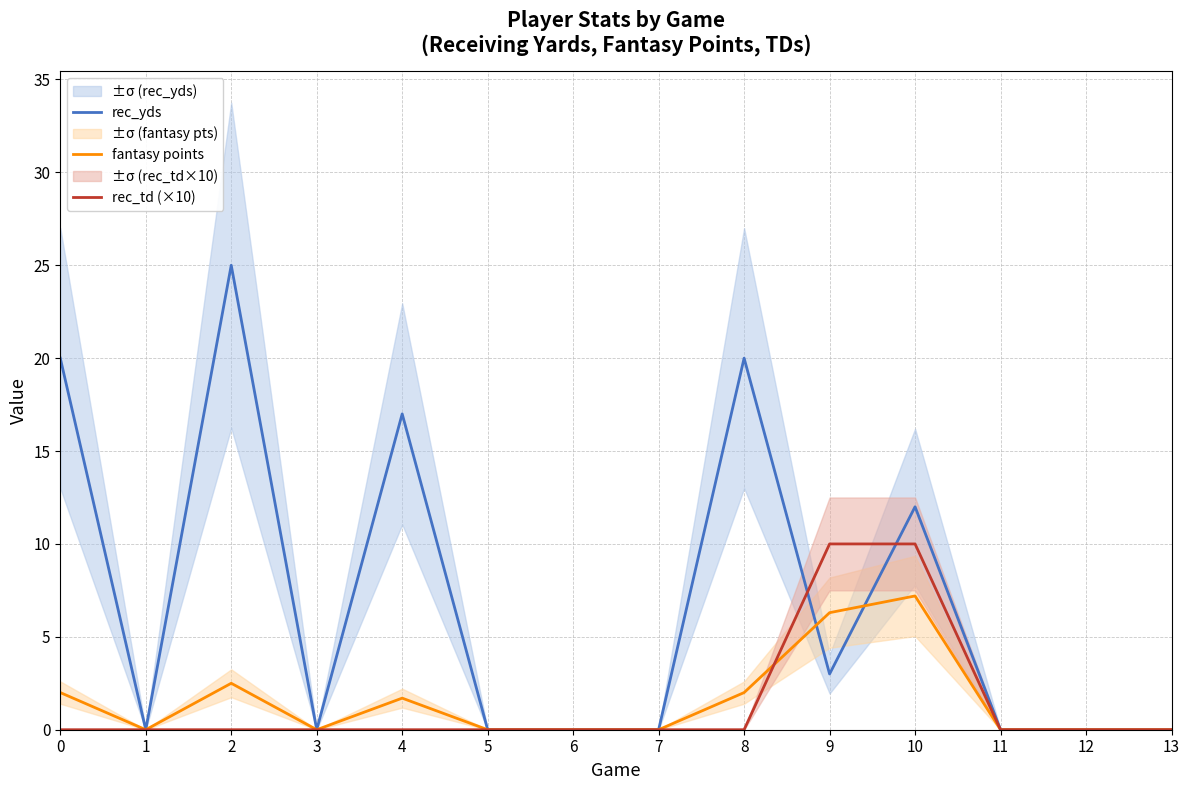

Which category has the lowest value in the fantasy points series?

1